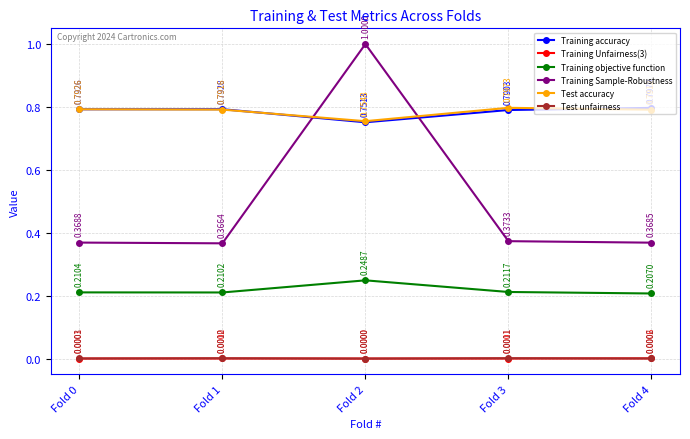

Rank the series at Fold 1 from highest to lowest value.

Training accuracy, Test accuracy, Training Sample-Robustness, Training objective function, Test unfairness, Training Unfairness(3)